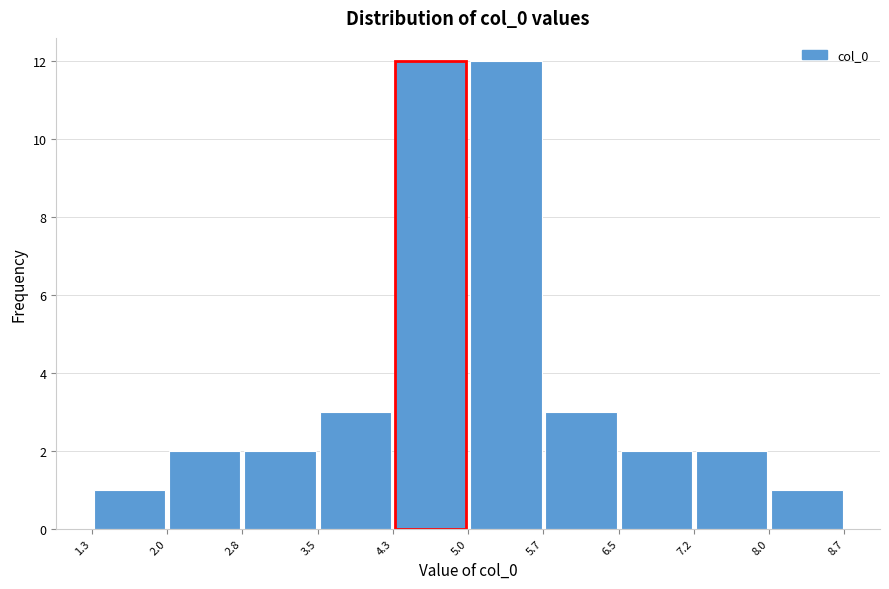

Reading left to right, list every bar in this chart as the range it spans on the x-axis followed by its height. The values are not printed on the chart, so give them approximately, as read against the axis.

1.3 to 2.0: 1
2.0 to 2.8: 2
2.8 to 3.5: 2
3.5 to 4.3: 3
4.3 to 5.0: 12
5.0 to 5.7: 12
5.7 to 6.5: 3
6.5 to 7.2: 2
7.2 to 8.0: 2
8.0 to 8.7: 1